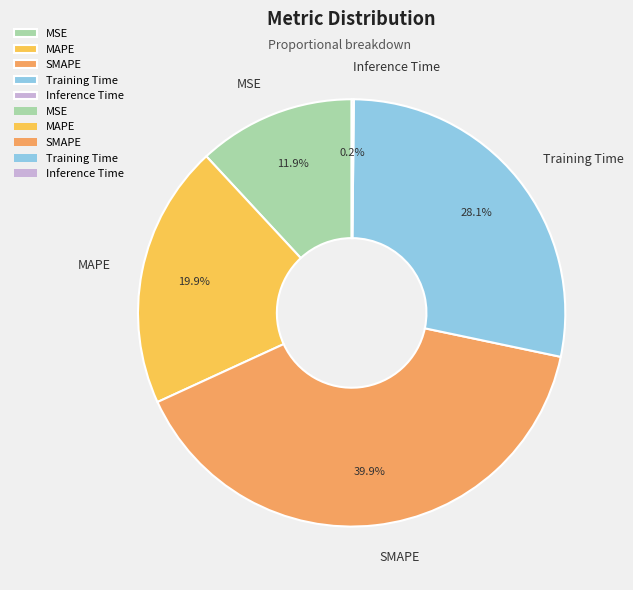

Which slice is the largest?

SMAPE